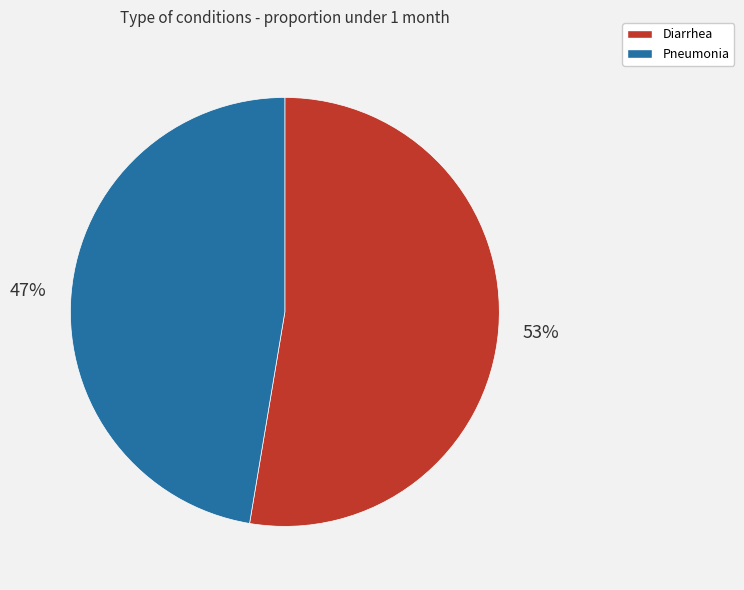

What is the smallest slice in the pie chart?

Pneumonia